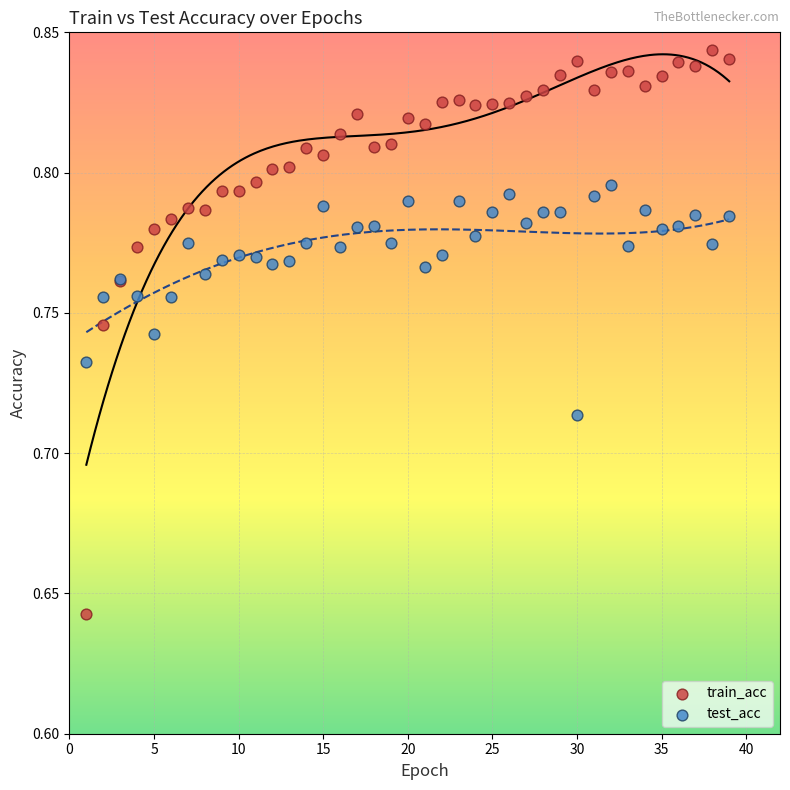

Which series reaches the maximum Y coordinate?

train_acc